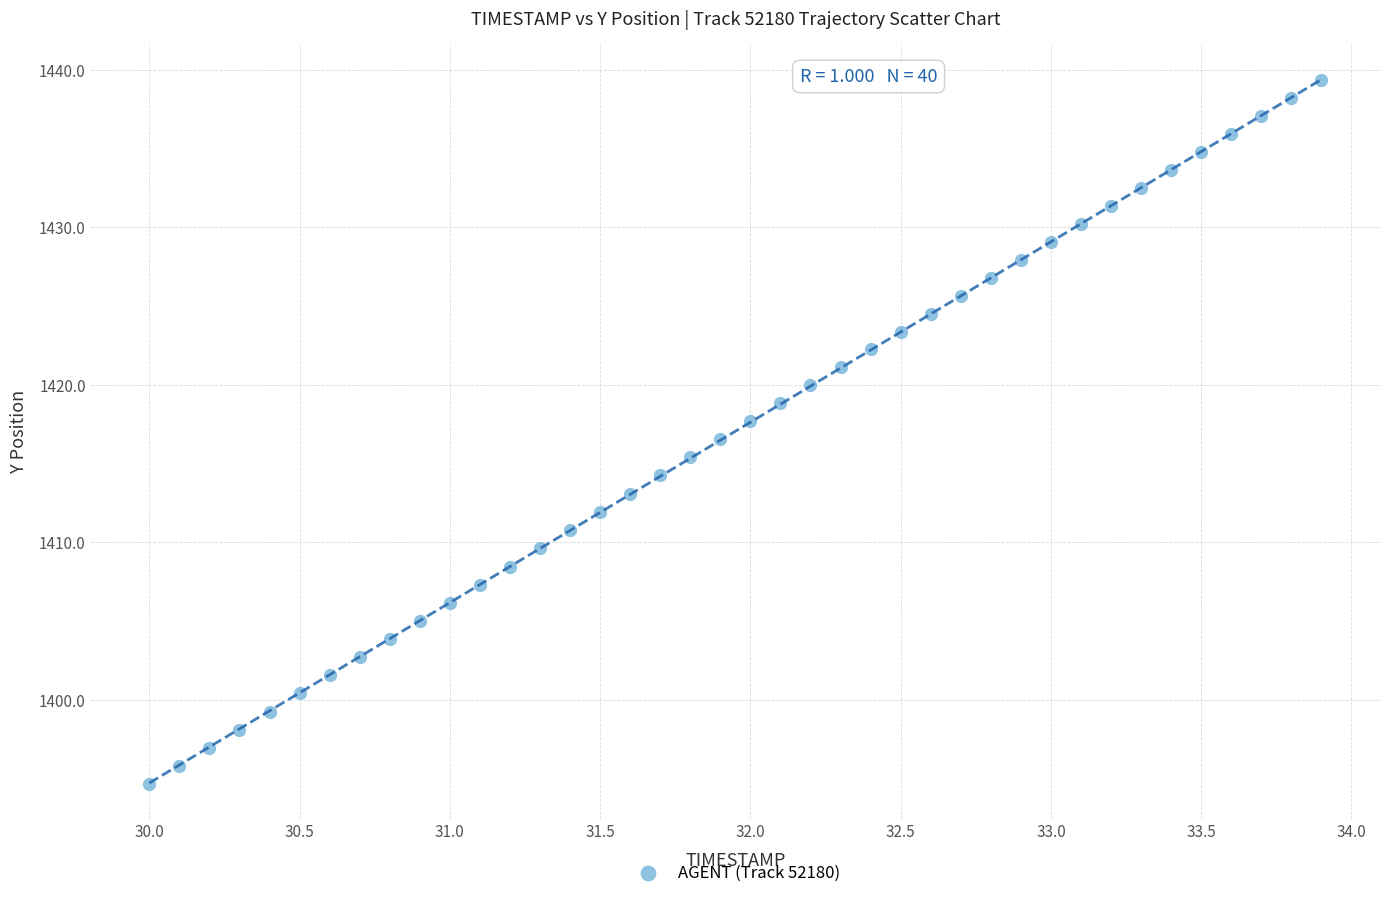

Count the number of points in this scatter plot.

40